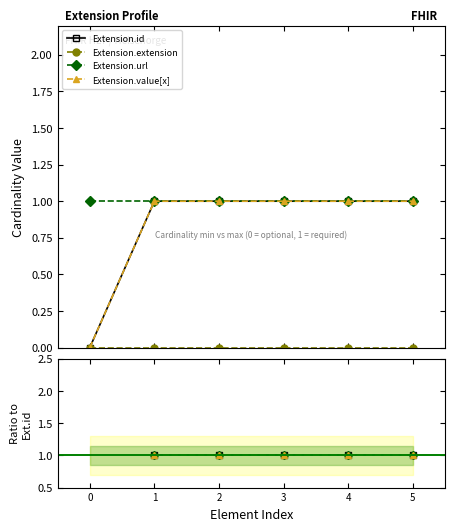

What is the difference between the highest and lowest values at 4?

1.0